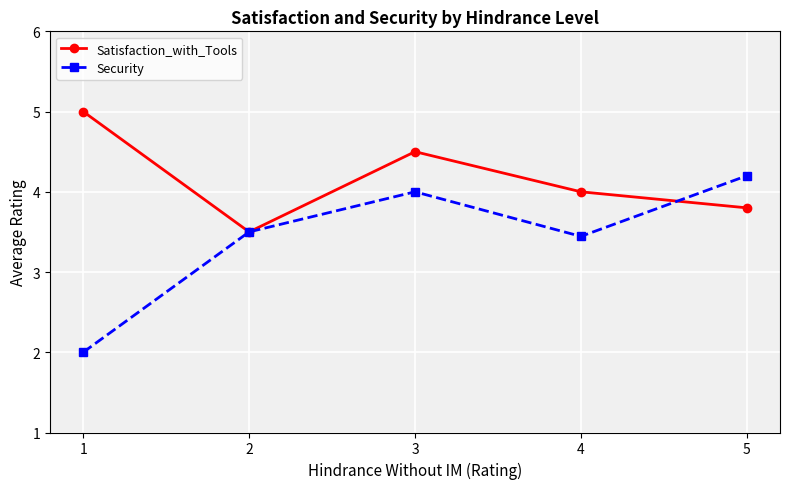

Is it true that Security equals 1.3 at 1?

False